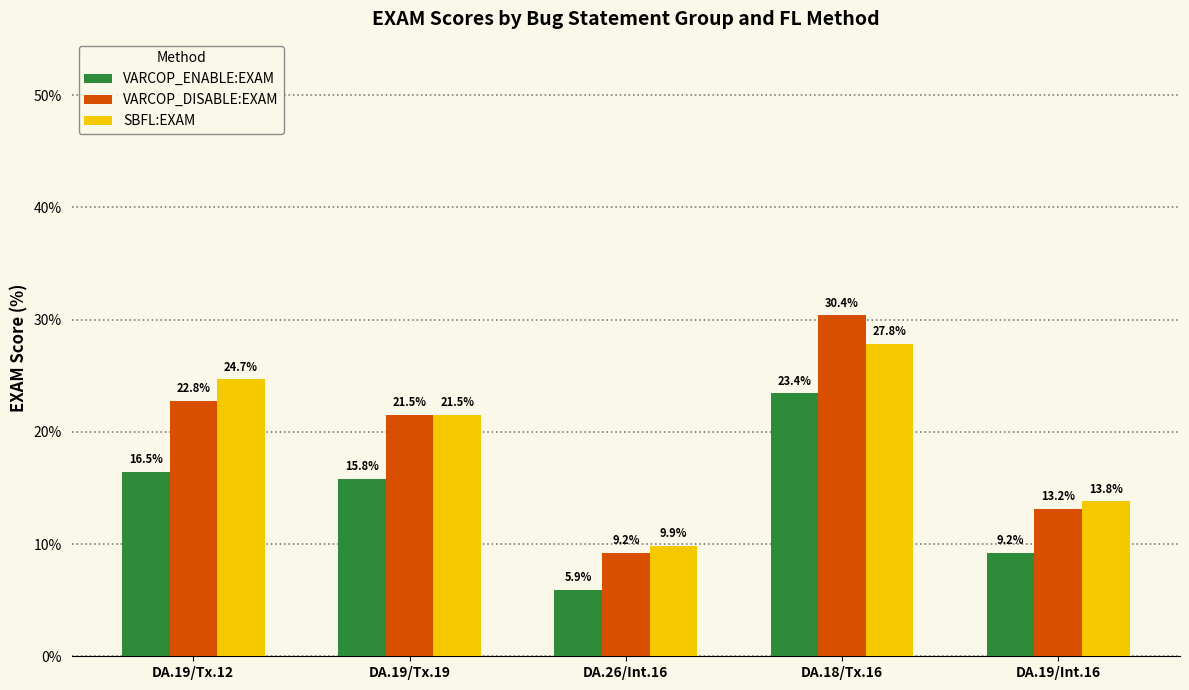

Rank the categories by SBFL:EXAM value from highest to lowest.

DA.18/Tx.16, DA.19/Tx.12, DA.19/Tx.19, DA.19/Int.16, DA.26/Int.16